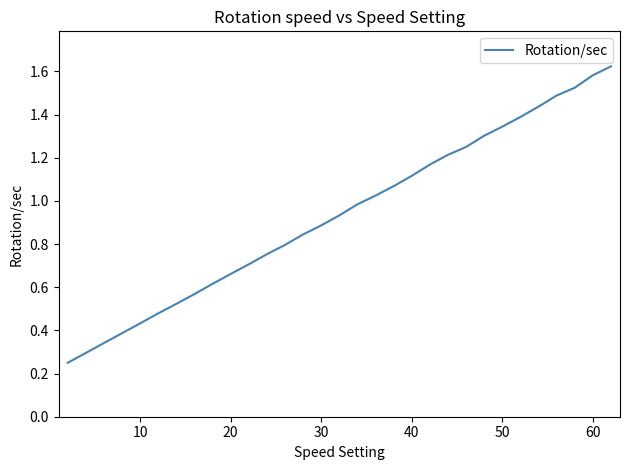

How many lines are shown in the chart?

1